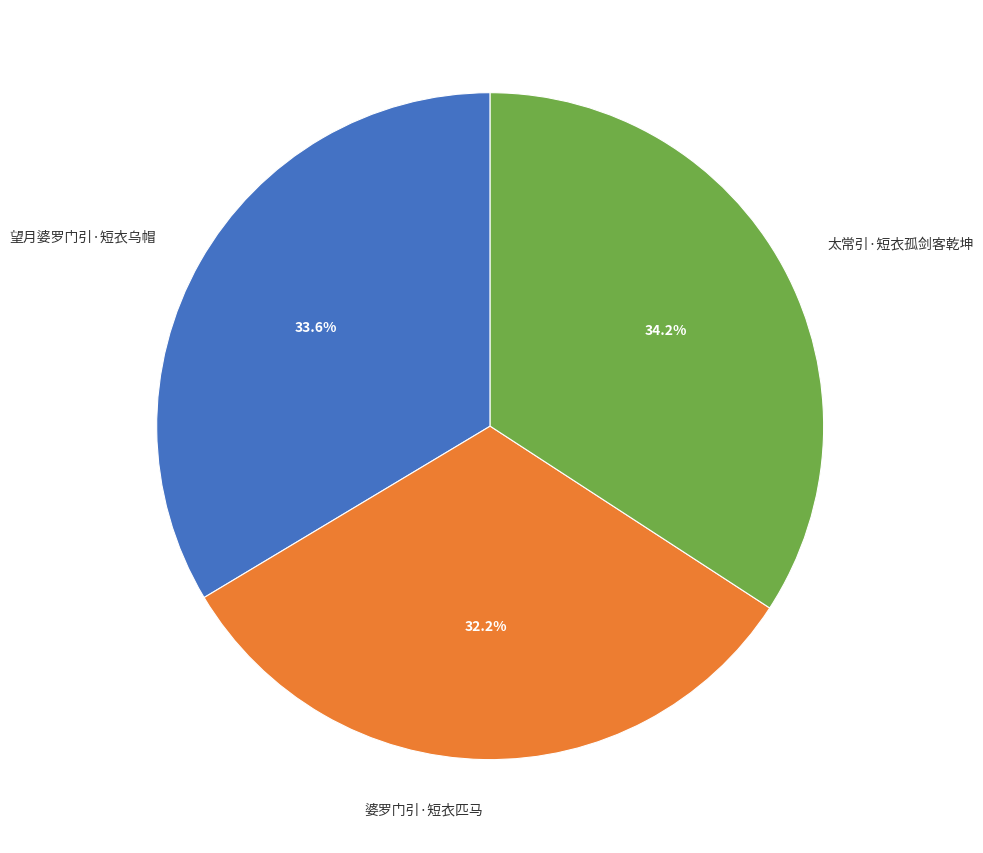

The 婆罗门引·短衣匹马 slice represents 27% of the pie. True or false?

False